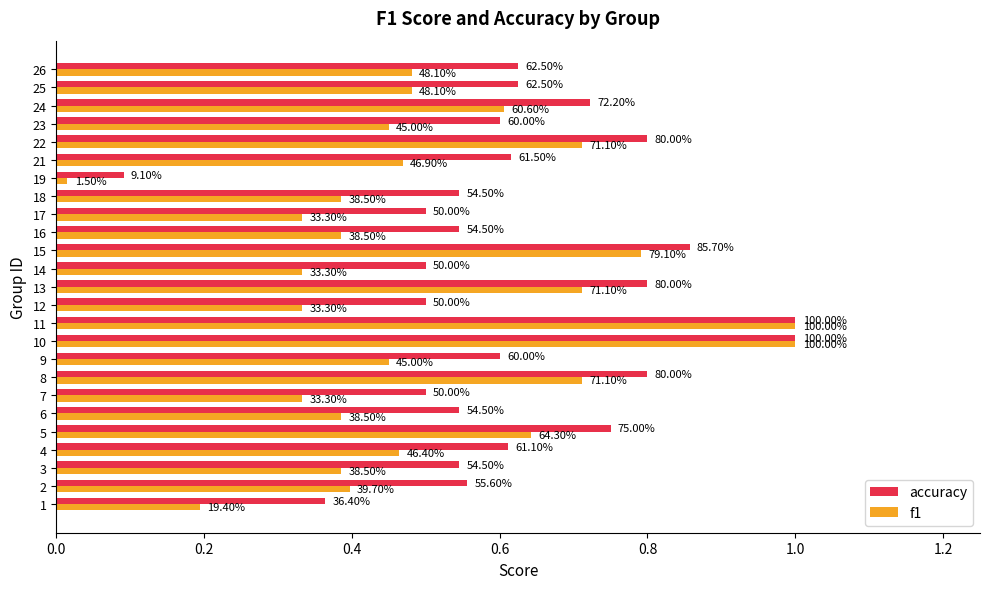

What are all the series names shown in the legend?

accuracy, f1